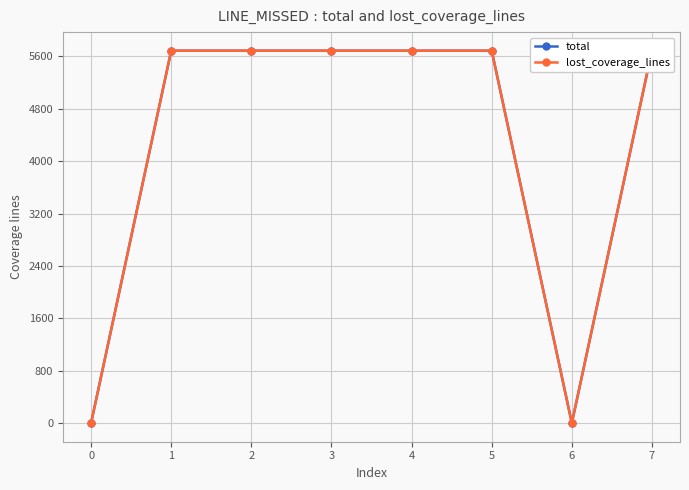

In lost_coverage_lines, how many points are lower than both neighbors (excluding endpoints)?

1